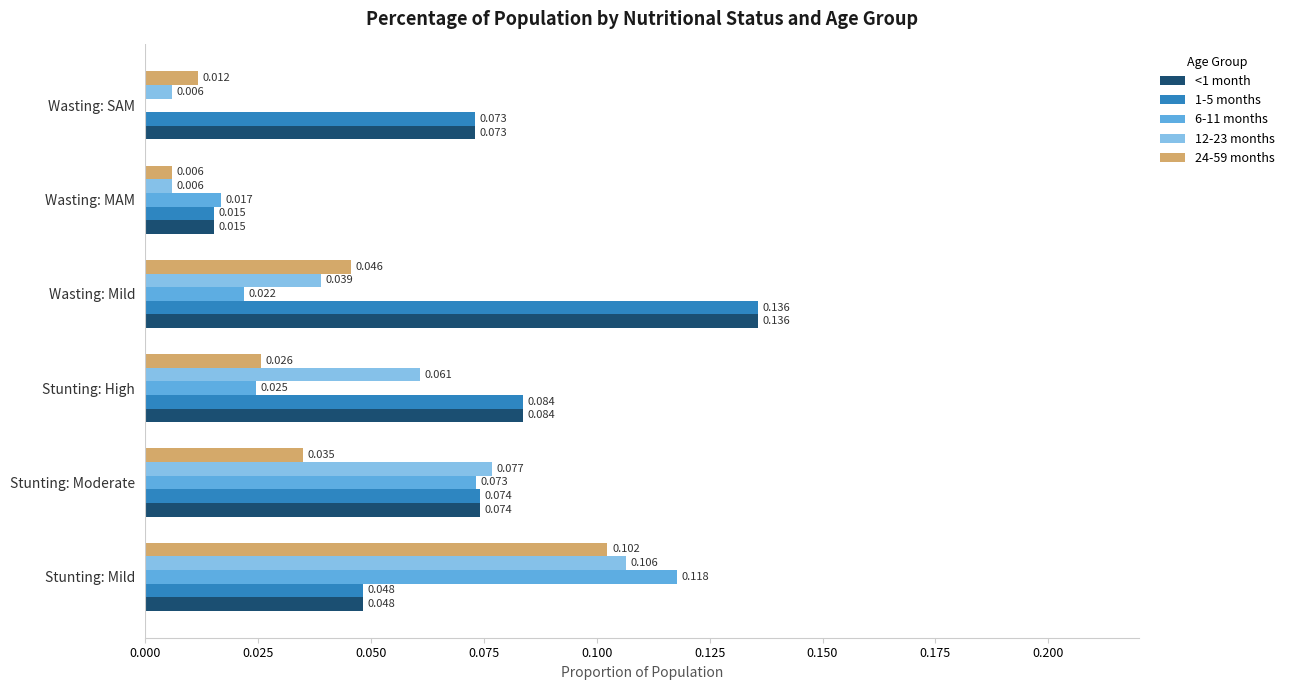

At which category is the sum across all series the highest?

Stunting: Mild